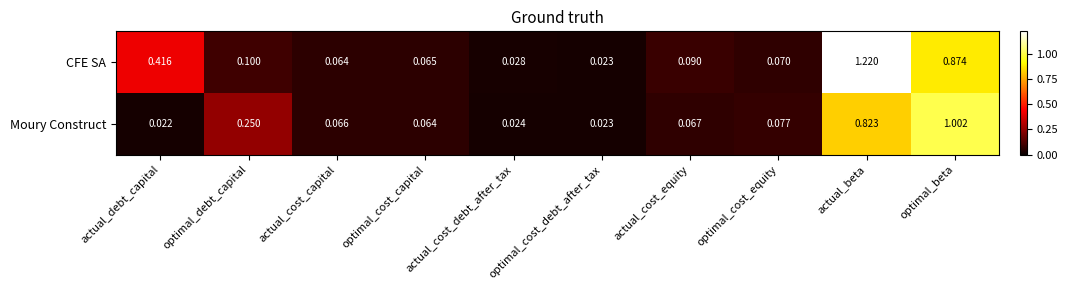

Which category has the lowest value across all series?

actual_debt_capital